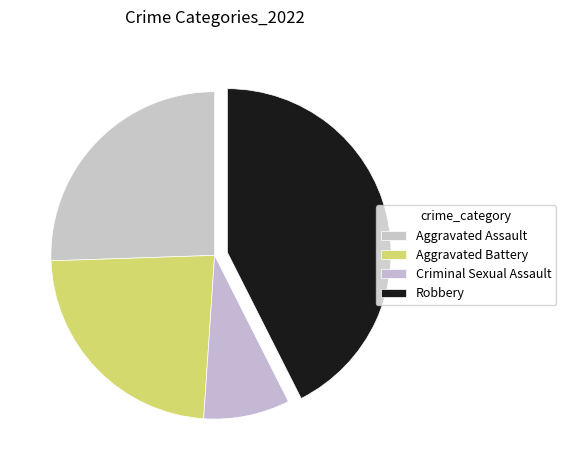

Is the sum of Aggravated Battery and Criminal Sexual Assault greater than half?

No